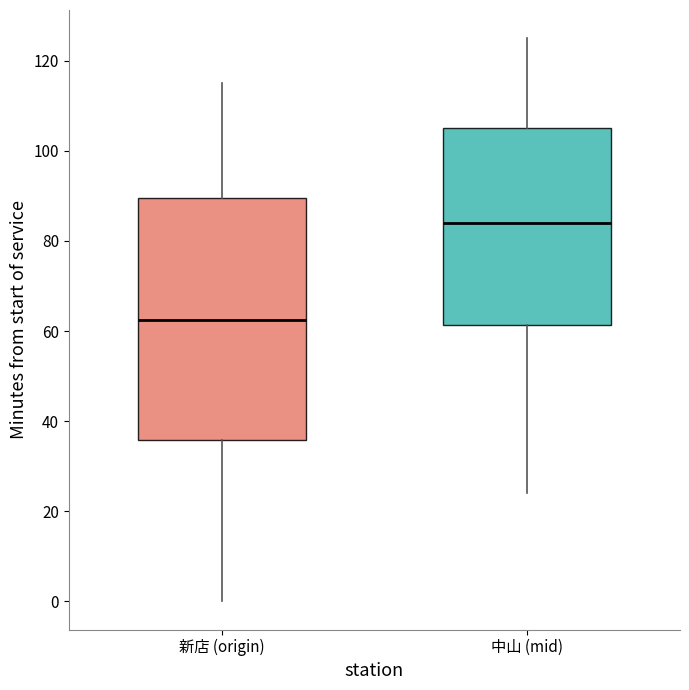

Reading left to right, read every box against the y-axis: the position of its median line, the range the box covers, and the ends of its whiskers. The values are not printed on the chart, so give them approximately, as read against the axis.

新店 (origin): median 62, box 36 to 90, whiskers 0 to 116
中山 (mid): median 84, box 62 to 106, whiskers 24 to 126